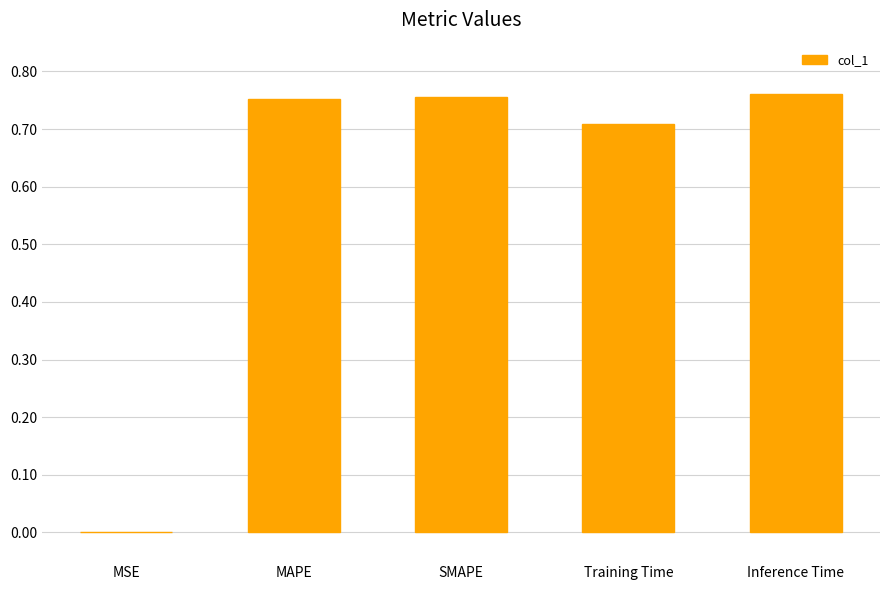

What is the approximate value at Training Time?

0.7